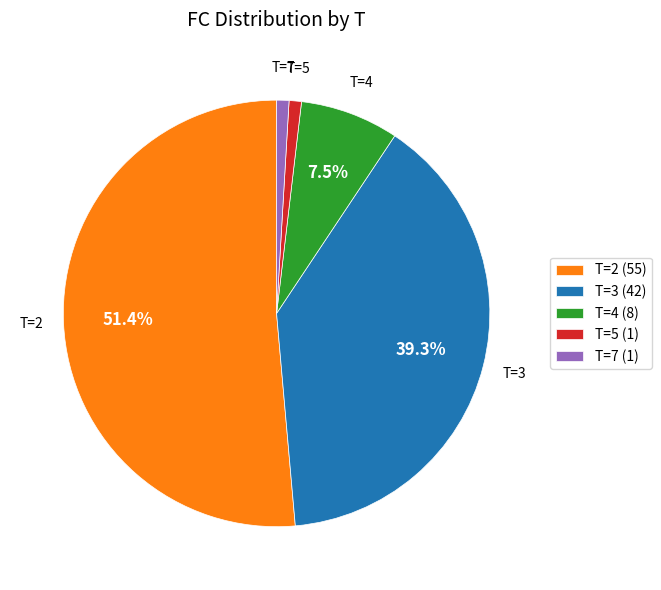

Between T=7 (1) and T=3 (42), which is larger?

T=3 (42)